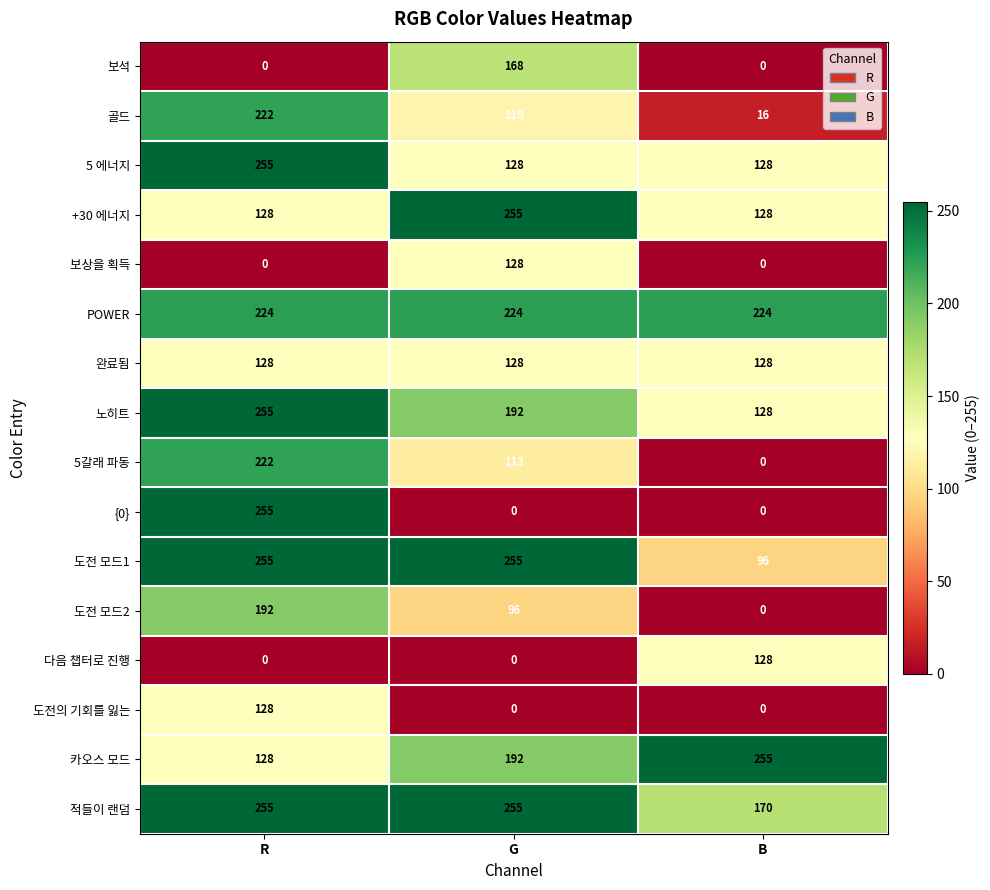

The 5 에너지 series shows 255 at R. True or false?

True